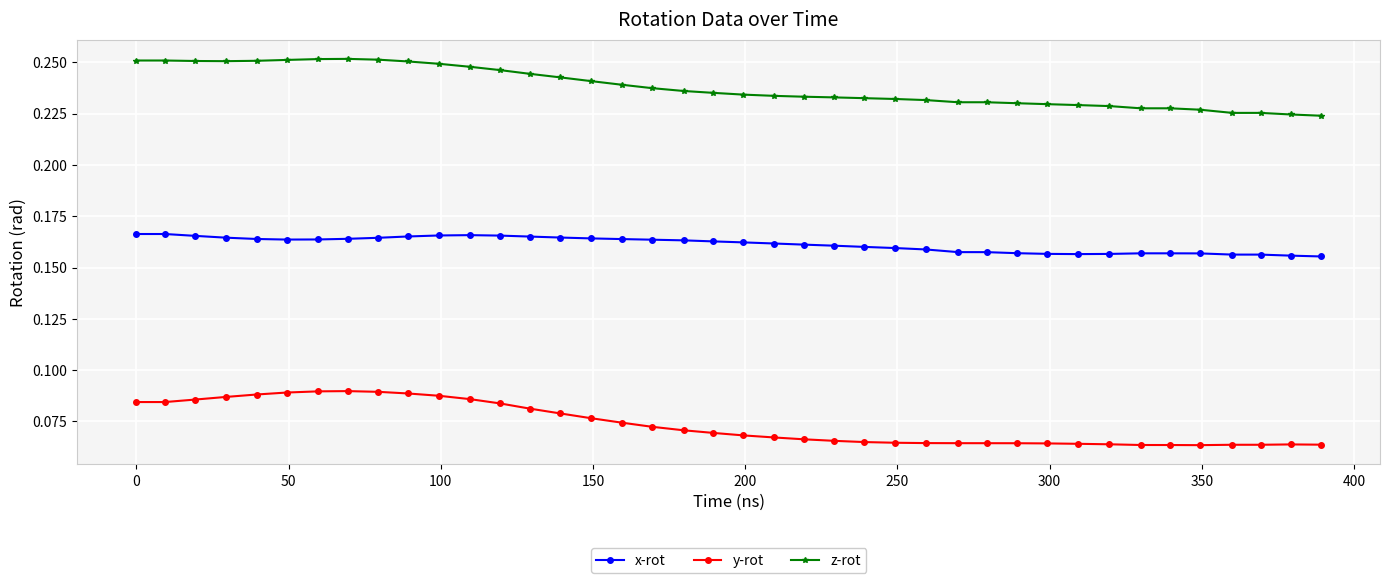

How many z-rot values are between 0 and 1?

40